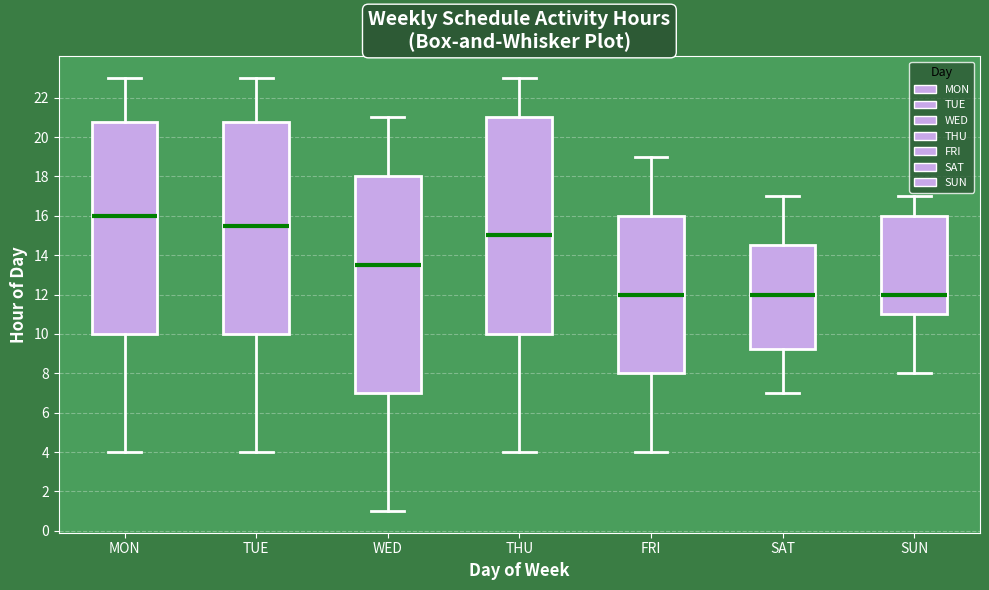

Where is the lower edge of the box for SAT on the y-axis? The values are not printed on the chart, so give them approximately, as read against the axis.

9.2